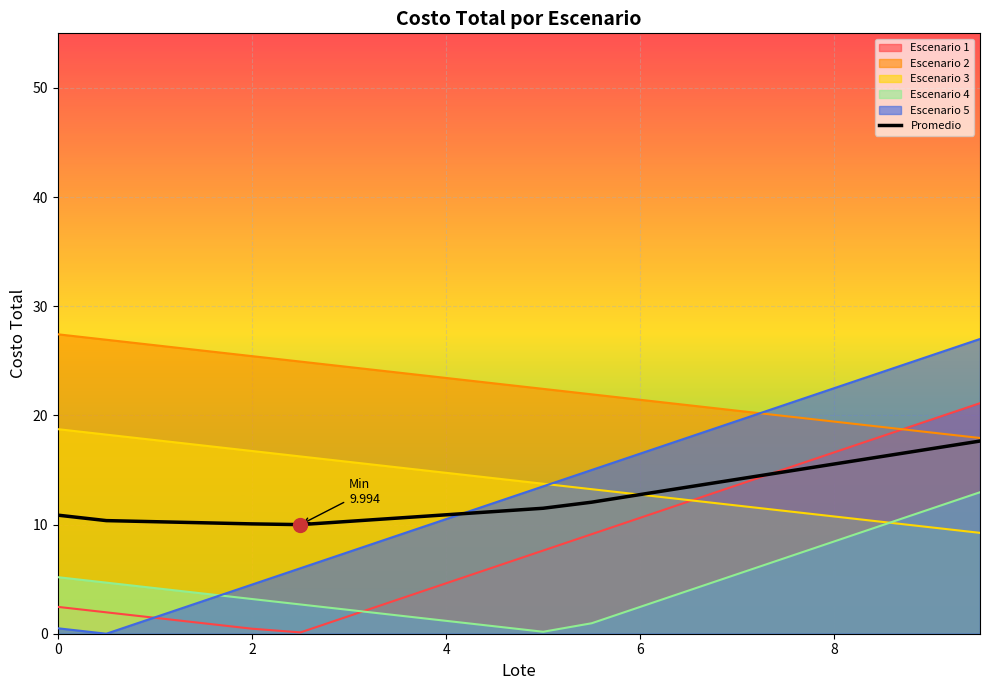

Reading left to right, what are all the values shown in this chart?

10.9	10.4	10.3	10.2	10.1	10.0	10.3	10.6	10.9	11.2	11.5	12.1	12.8	13.4	14.2	14.8	15.6	16.2	16.9	17.6